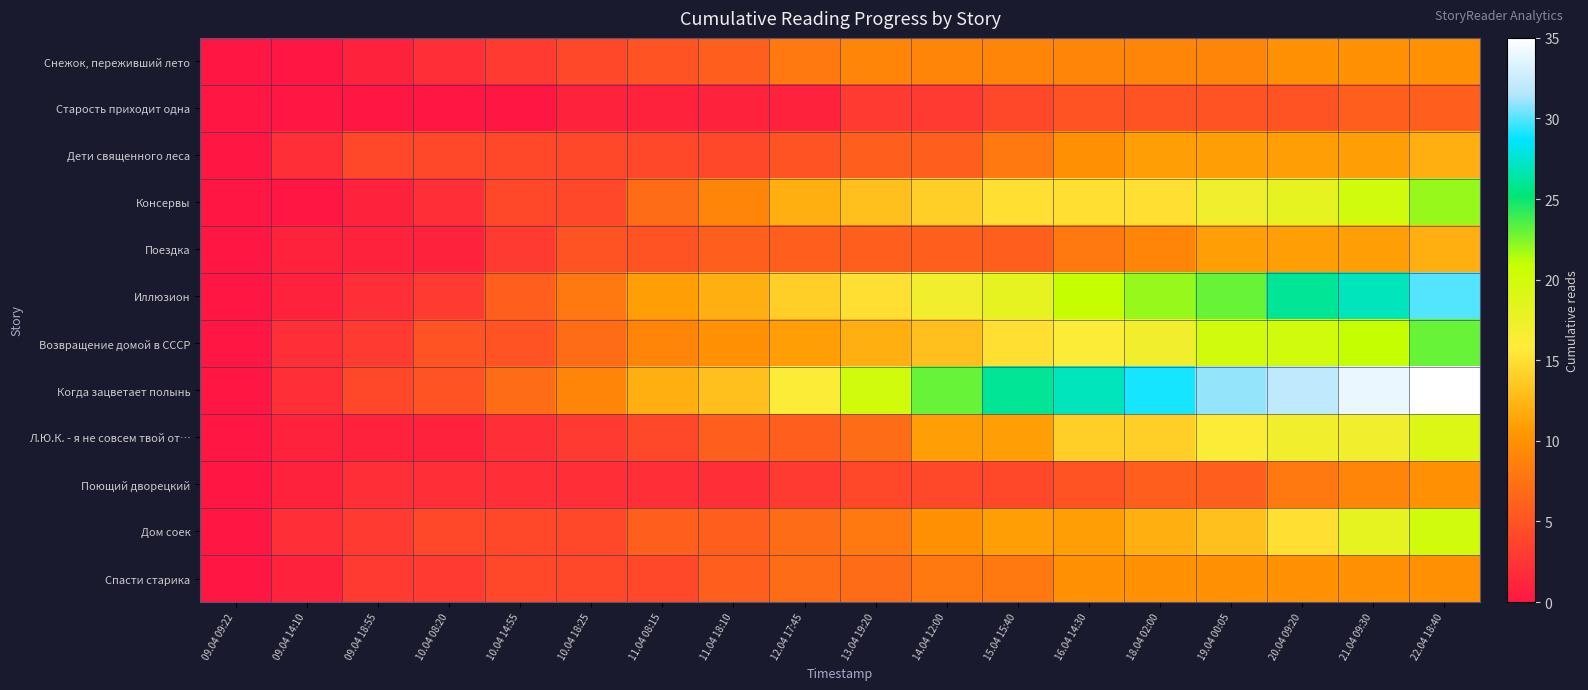

How many data points does each series have?

18